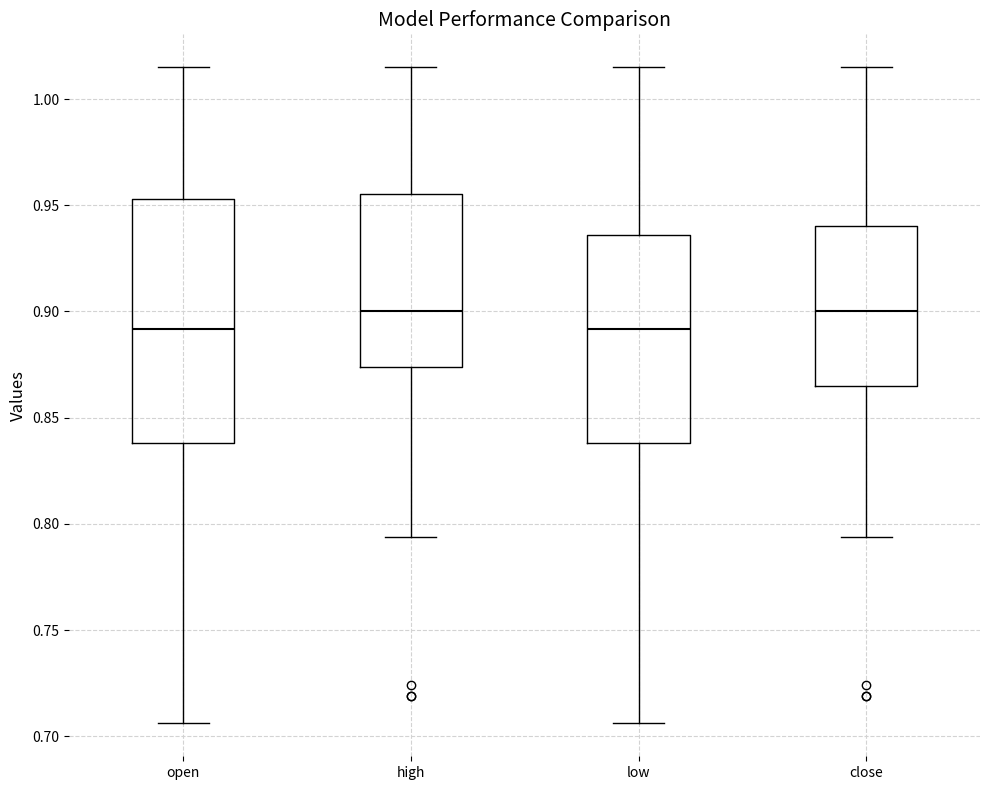

Where does the upper whisker of the box for low end on the y-axis? The values are not printed on the chart, so give them approximately, as read against the axis.

1.015